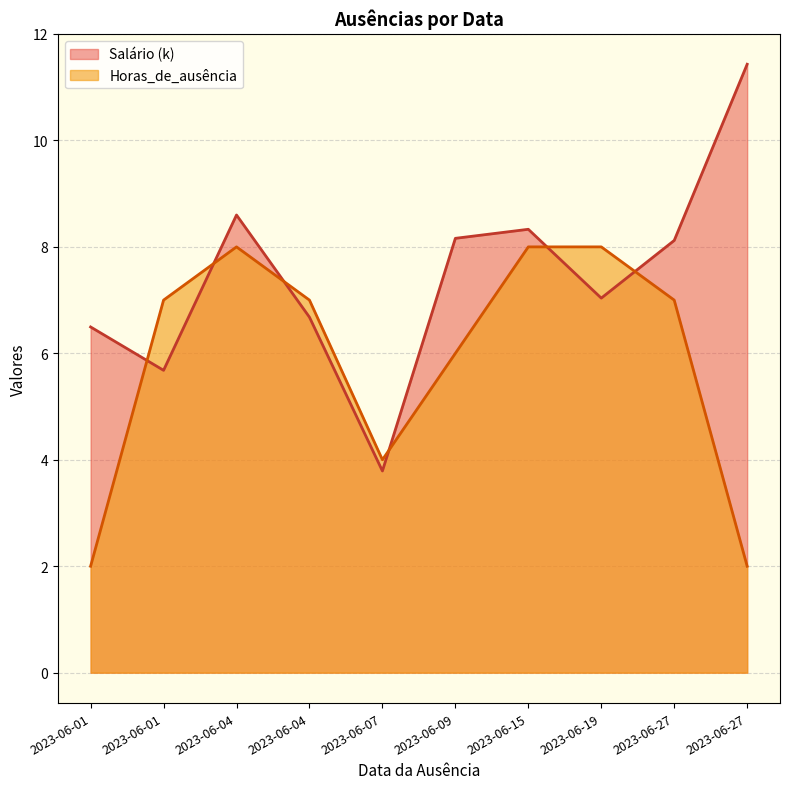

List the series in order of their peak value, highest first.

Salário (k), Horas_de_ausência